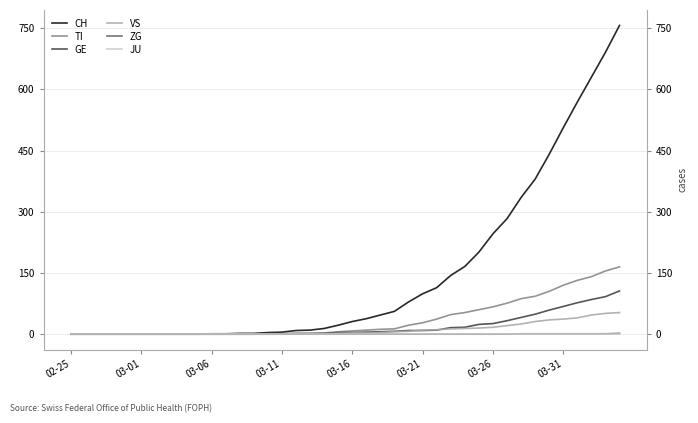

What is the difference between the highest and lowest values at 03-06?

1